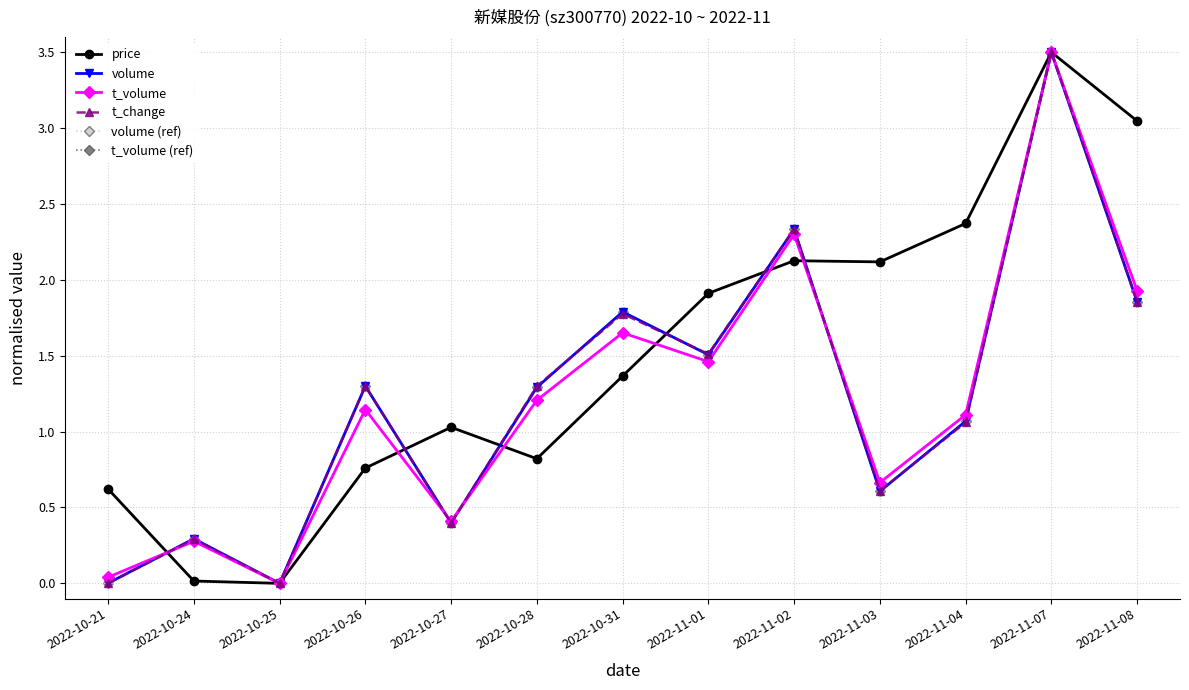

Is this an area chart (filled region under the line)?

No